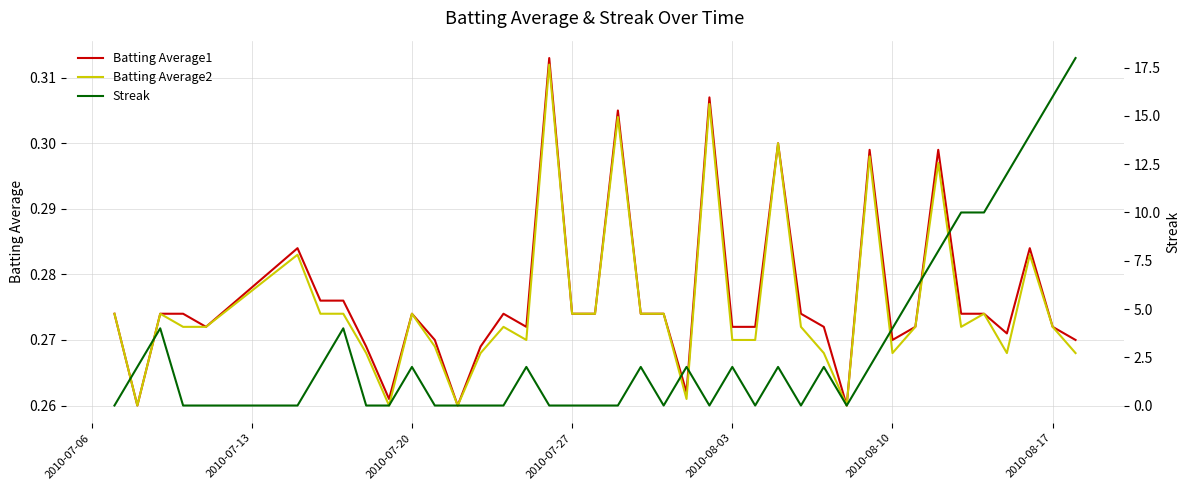

What is the value of the Batting Average1 point at the 27th from the left?

0.3